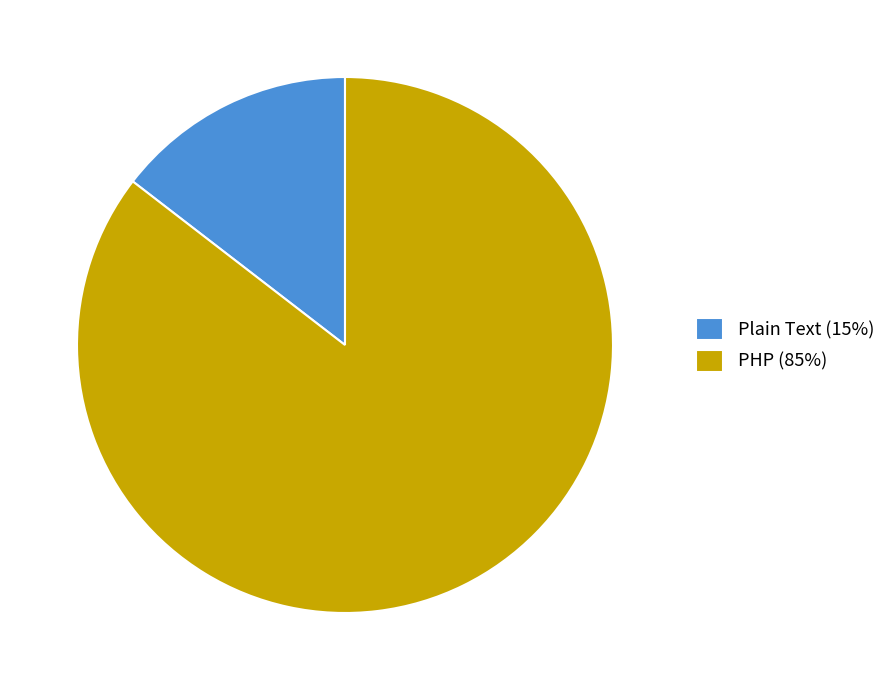

Does Plain Text represent more than half of the total?

No